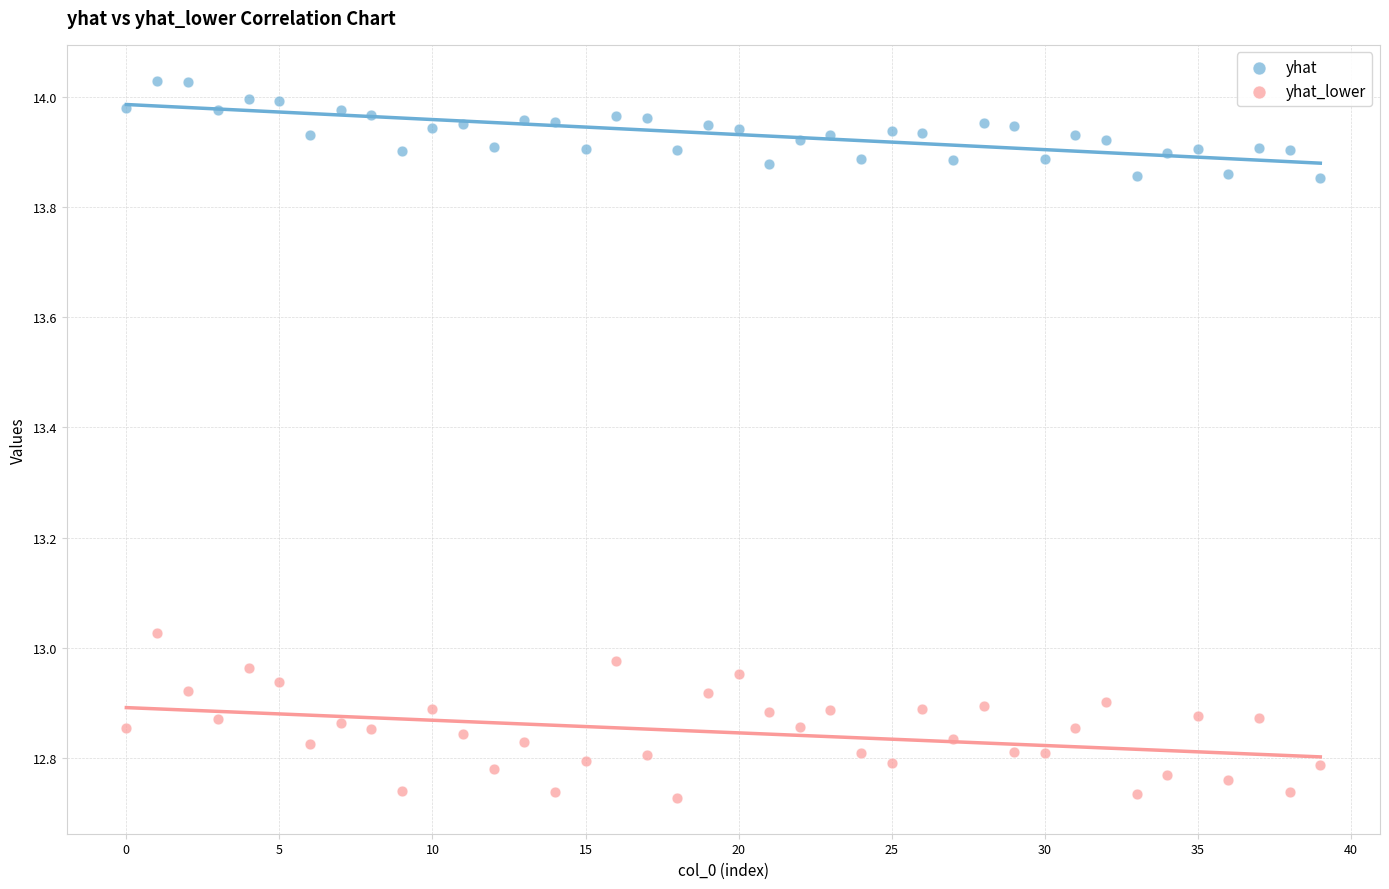

Which series contains the highest Y value?

yhat